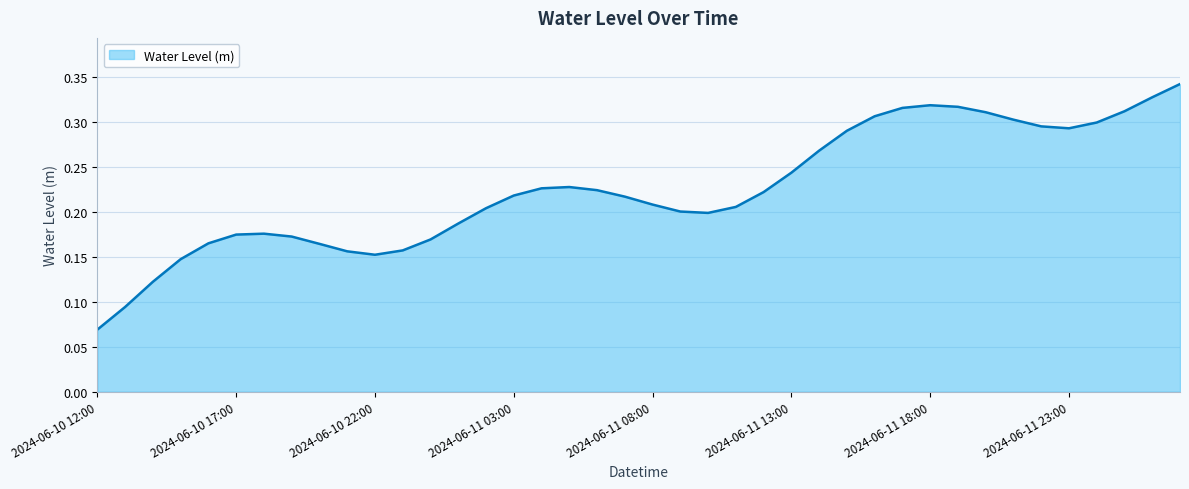

Does the chart display data point markers on the line(s)?

No